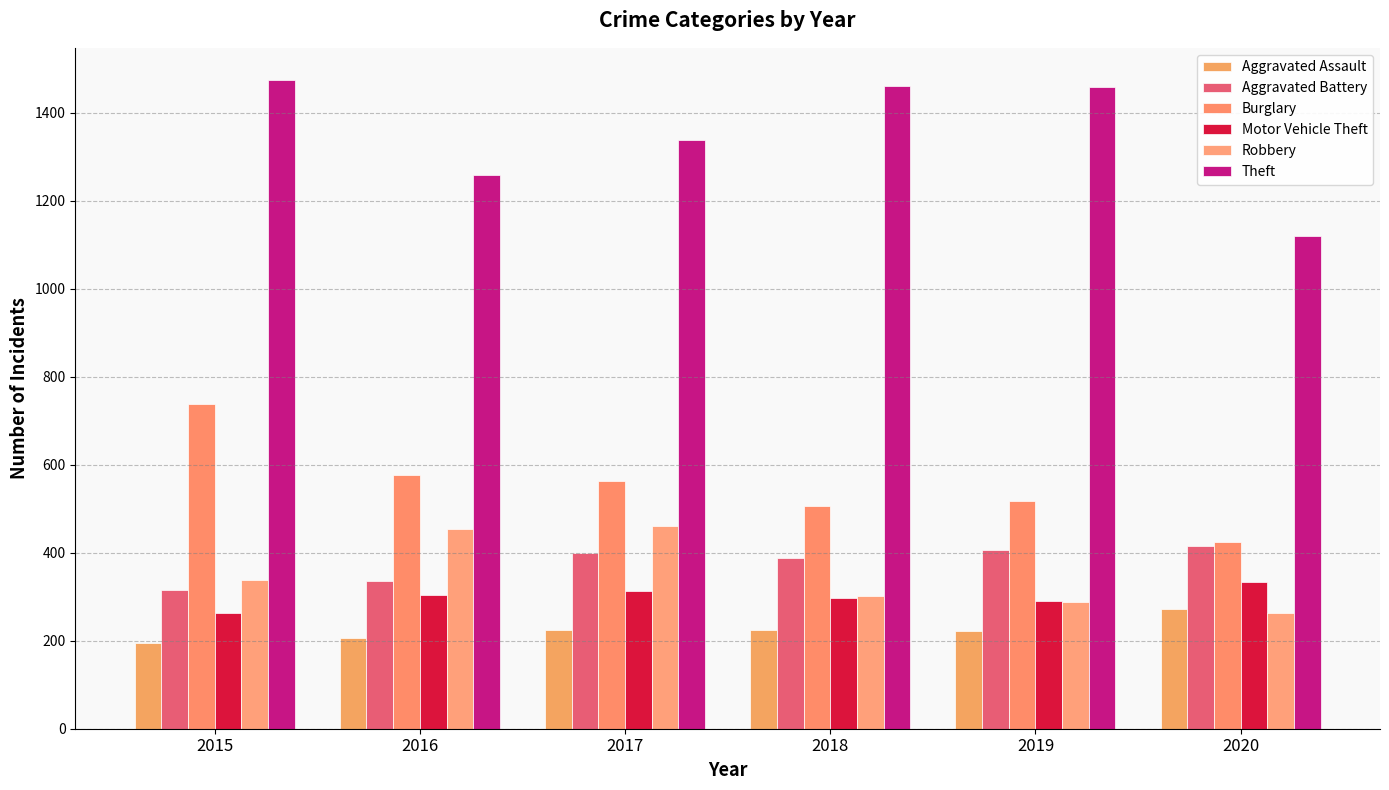

How many groups of bars are there?

6